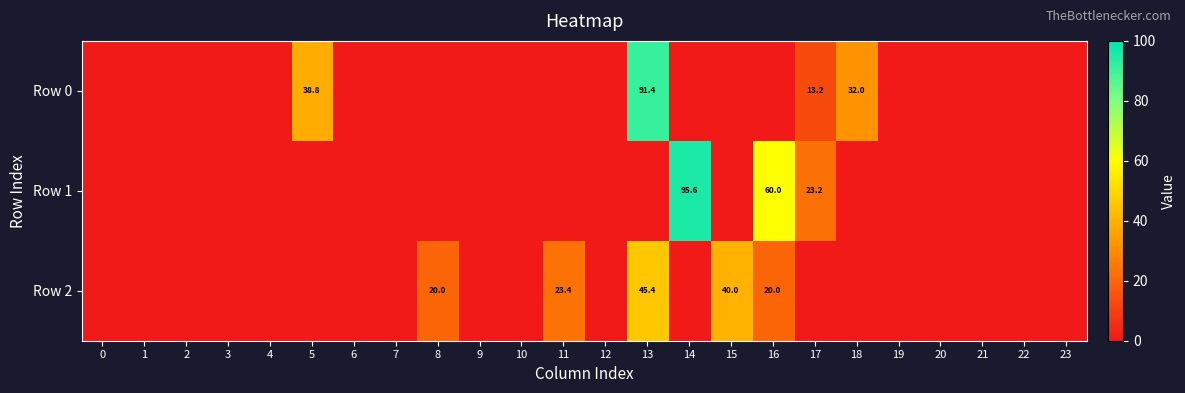

Rank the series by their maximum value, from lowest to highest.

row_2, row_0, row_1